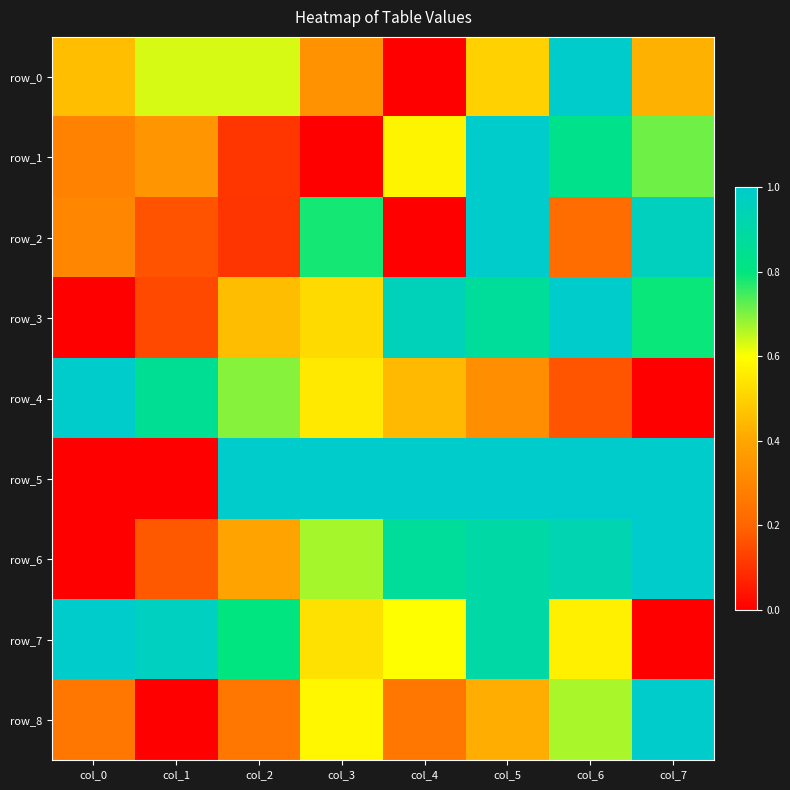

What is the total value across all series at col_4?

4.7